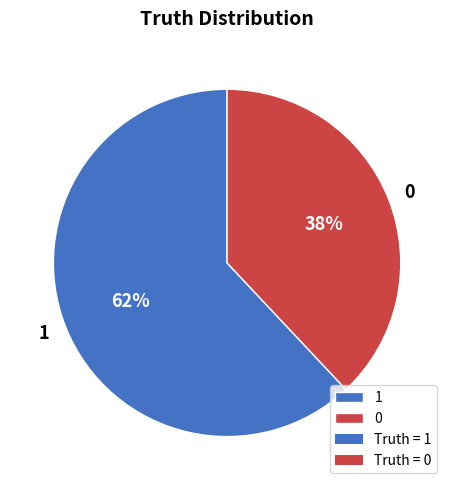

To the nearest percent, what is the difference between the largest and smallest slice percentages?

24%